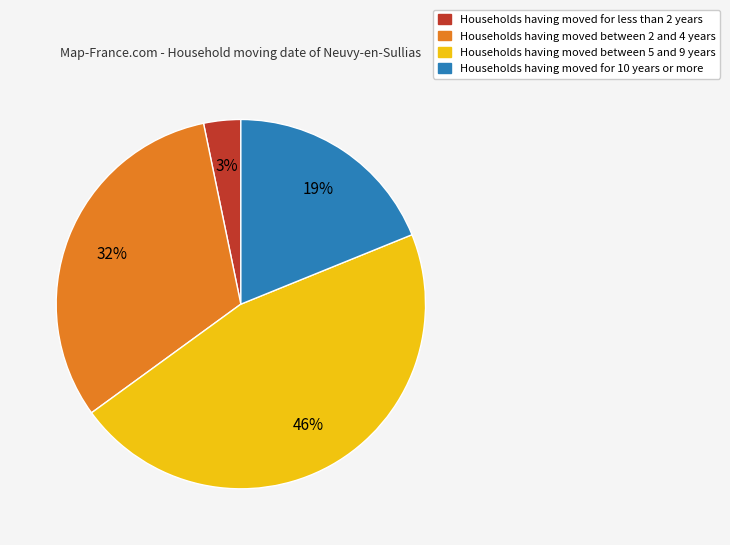

Is there any slice that represents more than half of the pie?

No